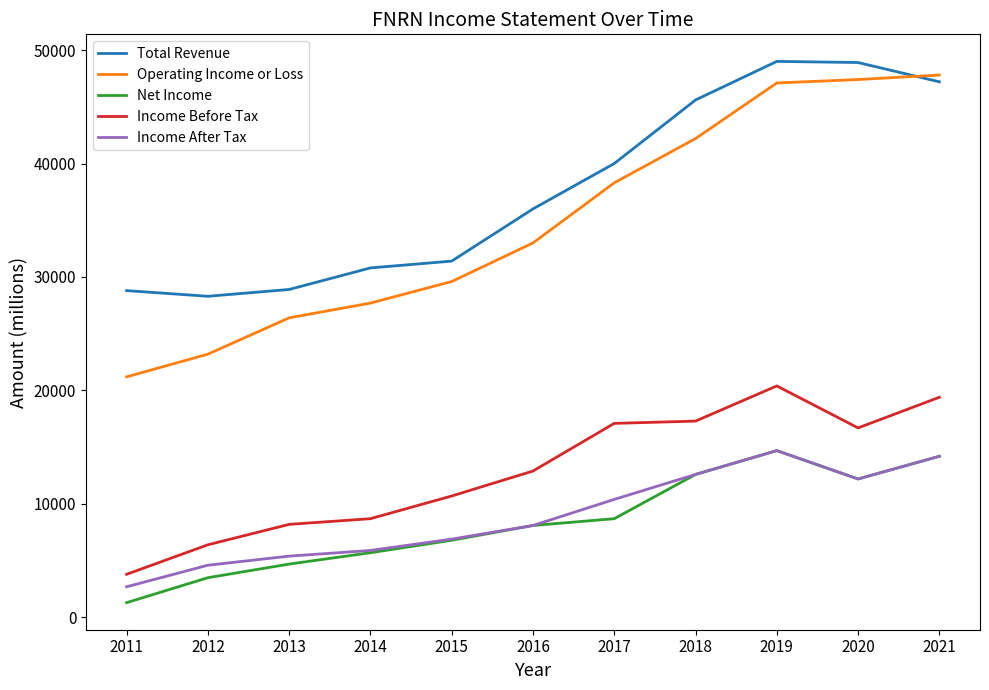

Is it true that Income Before Tax equals 17300 at 2018?

True